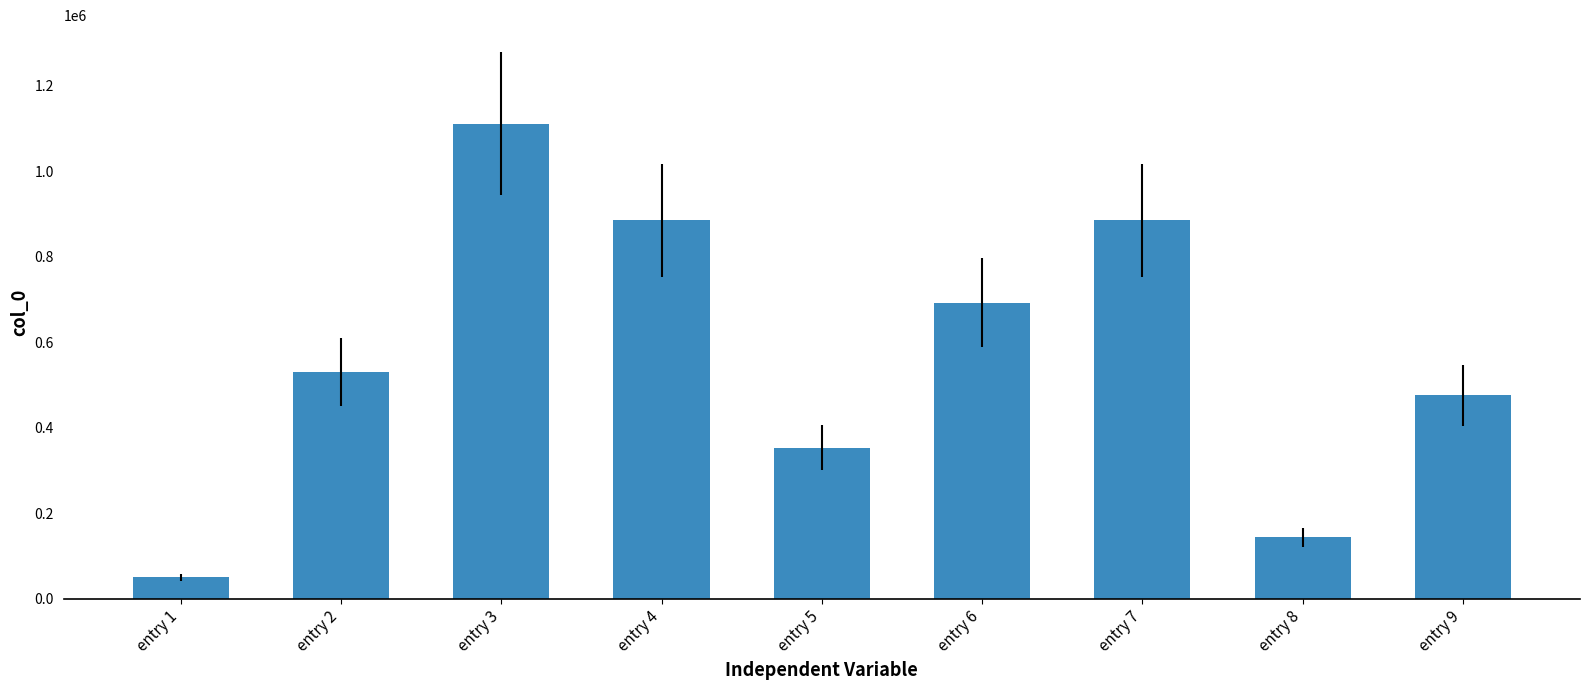

Which category has the highest value across all series?

entry 3